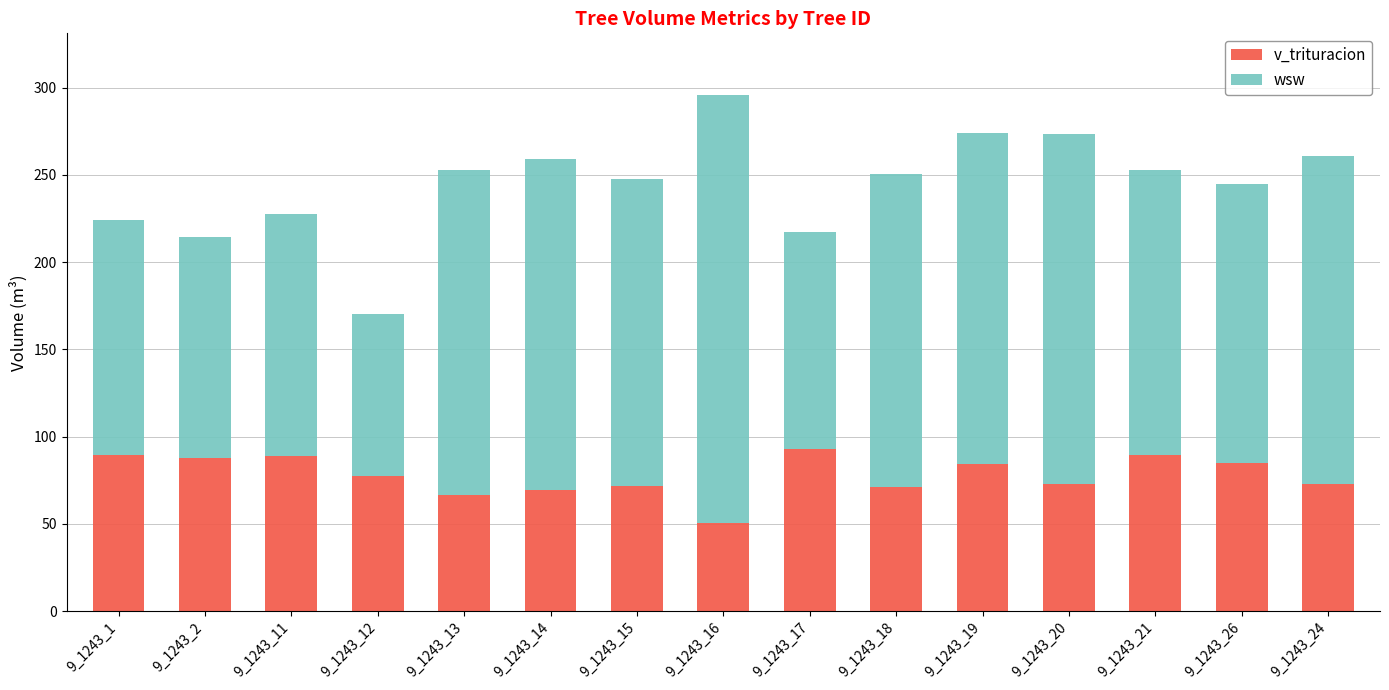

What is the highest value of the v_trituracion series?

93.2